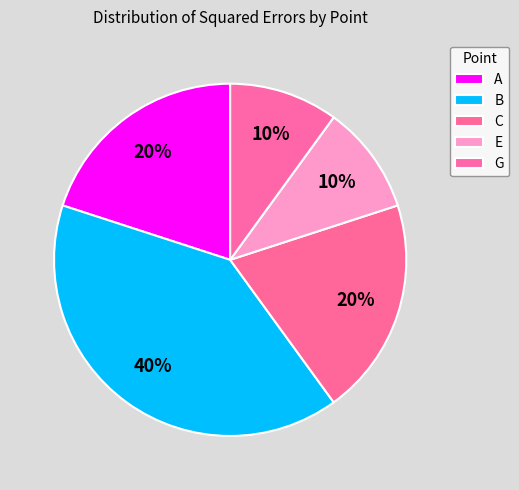

Does B represent more than half of the total?

No